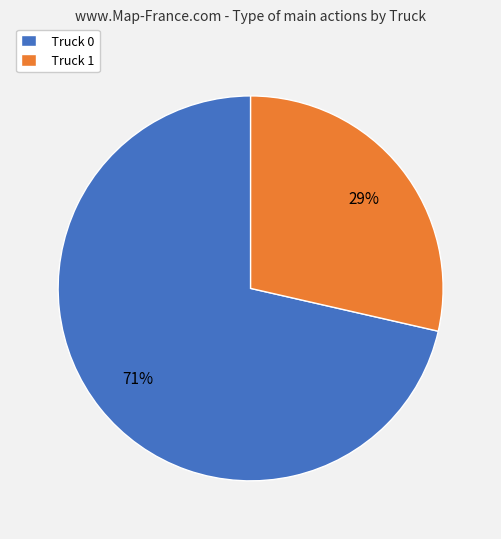

To the nearest percent, what percentage of the pie is Truck 0?

71%